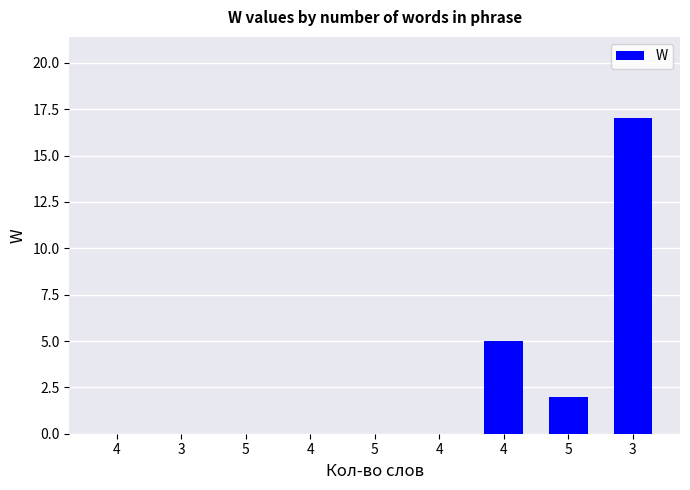

Count the values in the range 0 to 2.

7